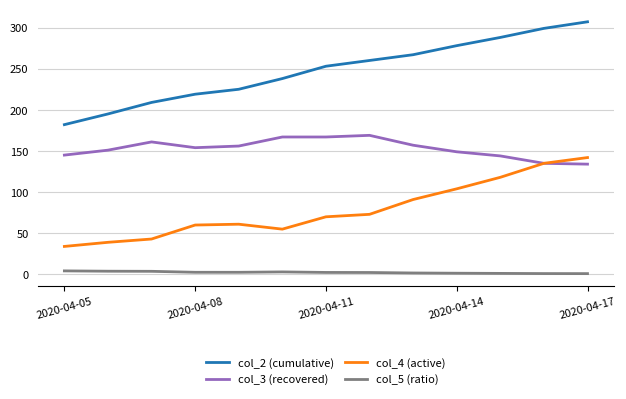

Which series has the widest spread of values?

col_2 (cumulative)